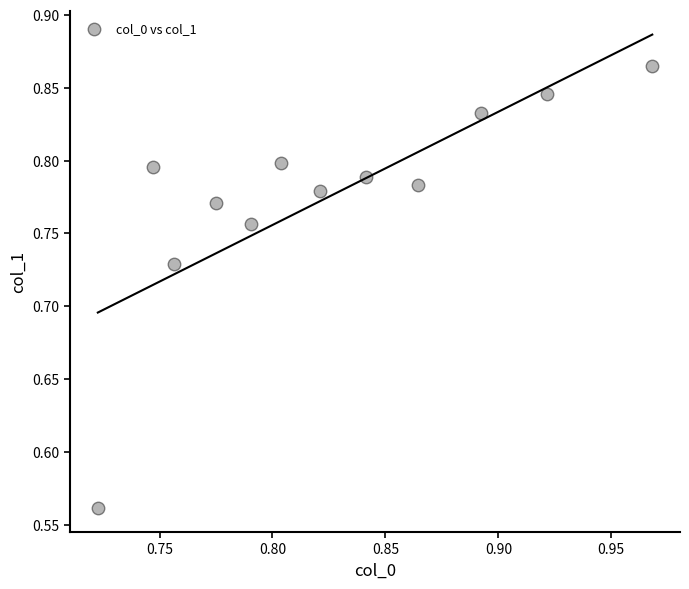

What is the range of Y values (max minus min)?

0.3